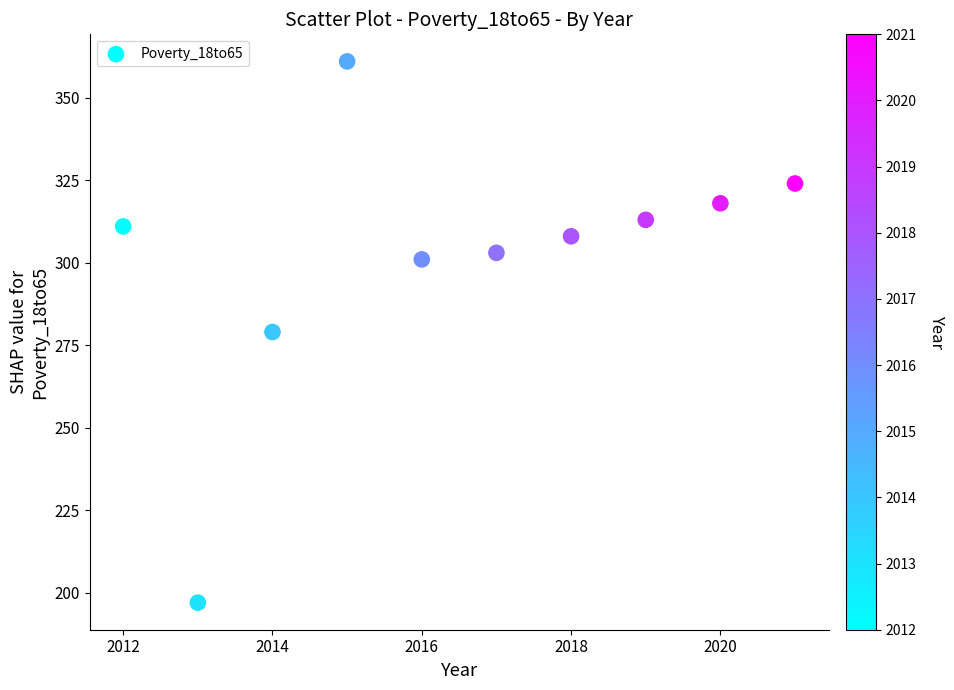

What is the range of Y values (max minus min)?

164